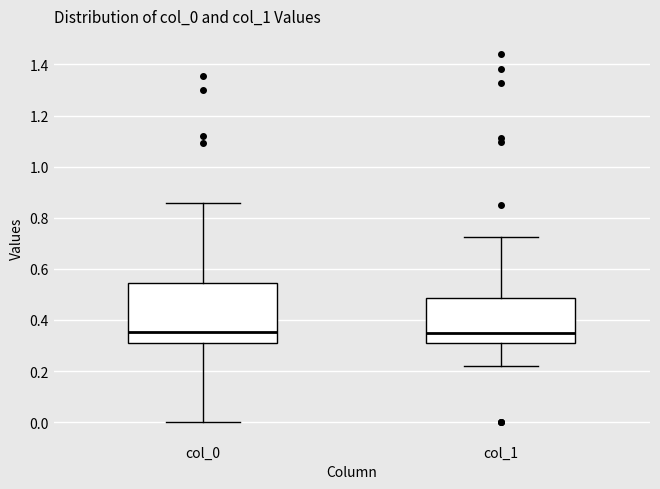

Reading left to right, transcribe this box plot: for each box, give where its median line is, the range the box spans, and where its two whiskers end, as read against the y-axis. The values are not printed on the chart, so give them approximately, as read against the axis.

col_0: median 0.36, box 0.32 to 0.54, whiskers 0.00 to 0.86
col_1: median 0.34, box 0.32 to 0.48, whiskers 0.22 to 0.72